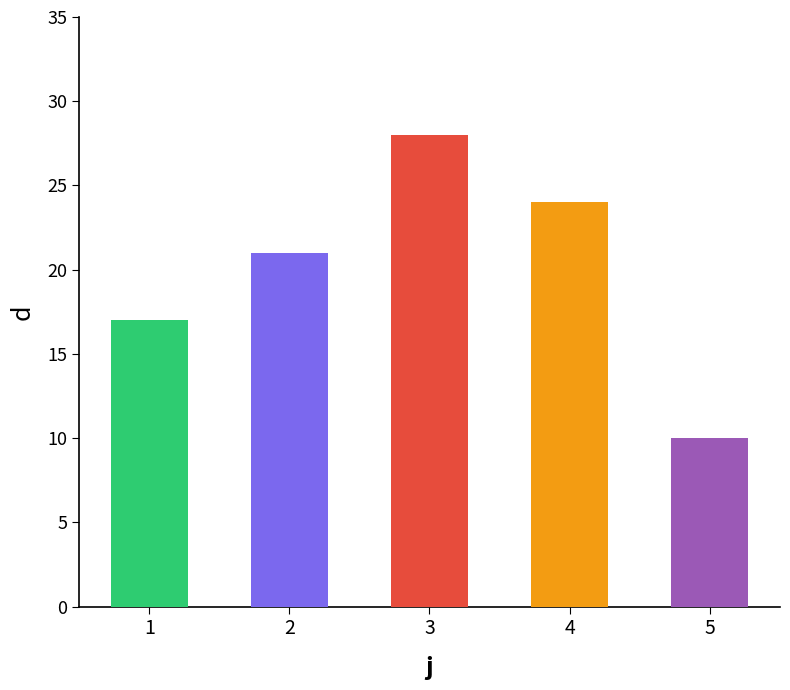

Rank the categories by value from highest to lowest.

3, 4, 2, 1, 5